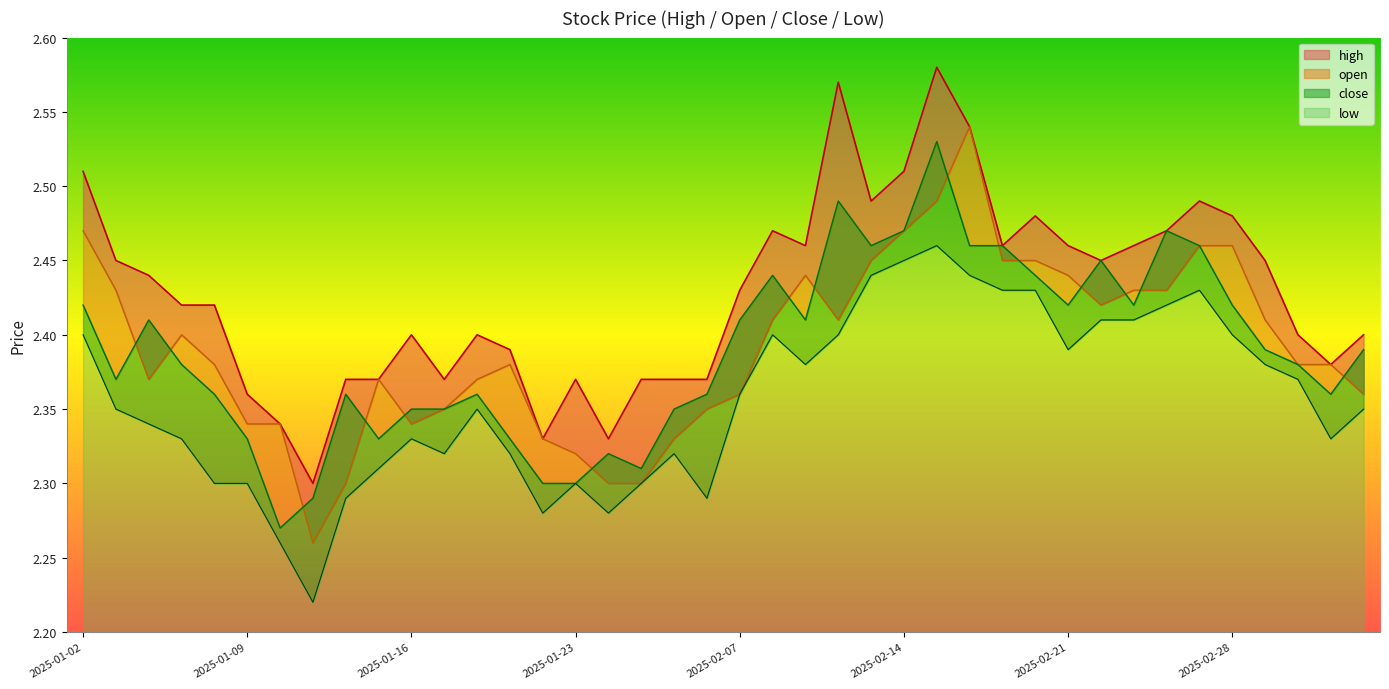

How many lines are shown in the chart?

4